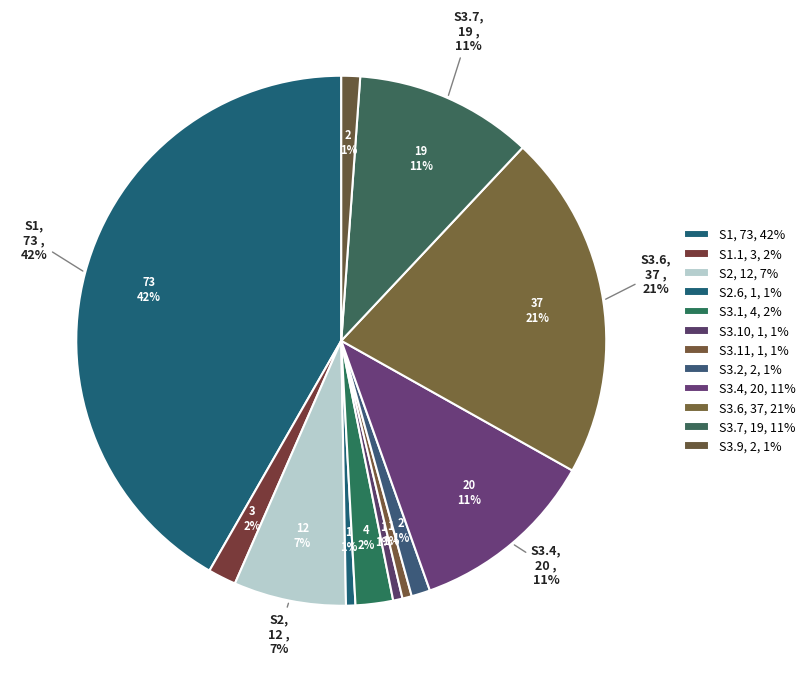

What is the change in value from S1.1 to S3.4?

+17